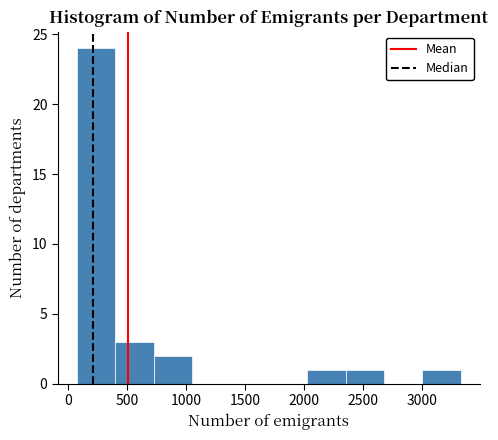

Reading left to right, transcribe this chart: for each bar, give the range it covers on the x-axis and its height. Neither the bar edges nor the heights are printed on the chart, so give them approximately, as read against the axes.

50 to 400: 24
400 to 700: 3
700 to 1050: 2
1050 to 1350: 0
1350 to 1700: 0
1700 to 2050: 0
2050 to 2350: 1
2350 to 2700: 1
2700 to 3000: 0
3000 to 3350: 1